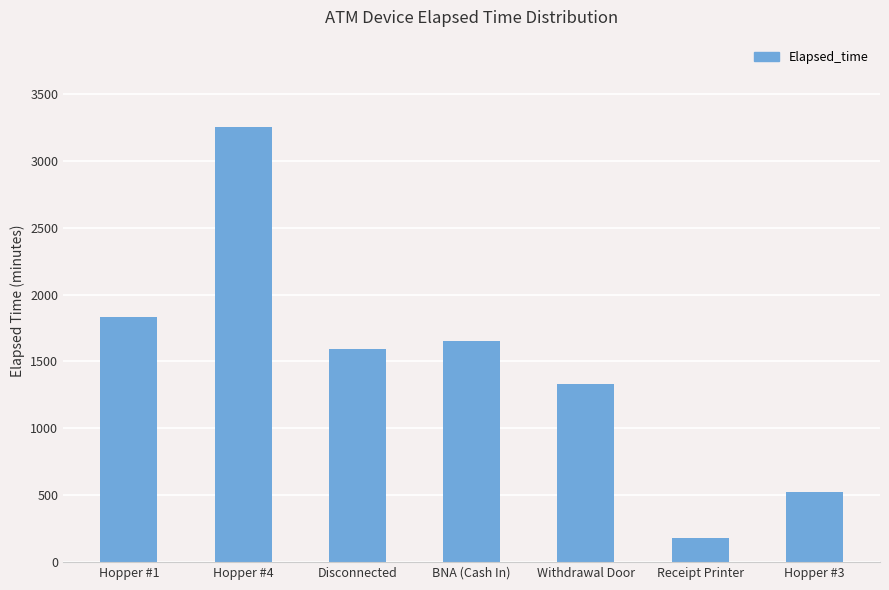

What position from the left is Disconnected?

3